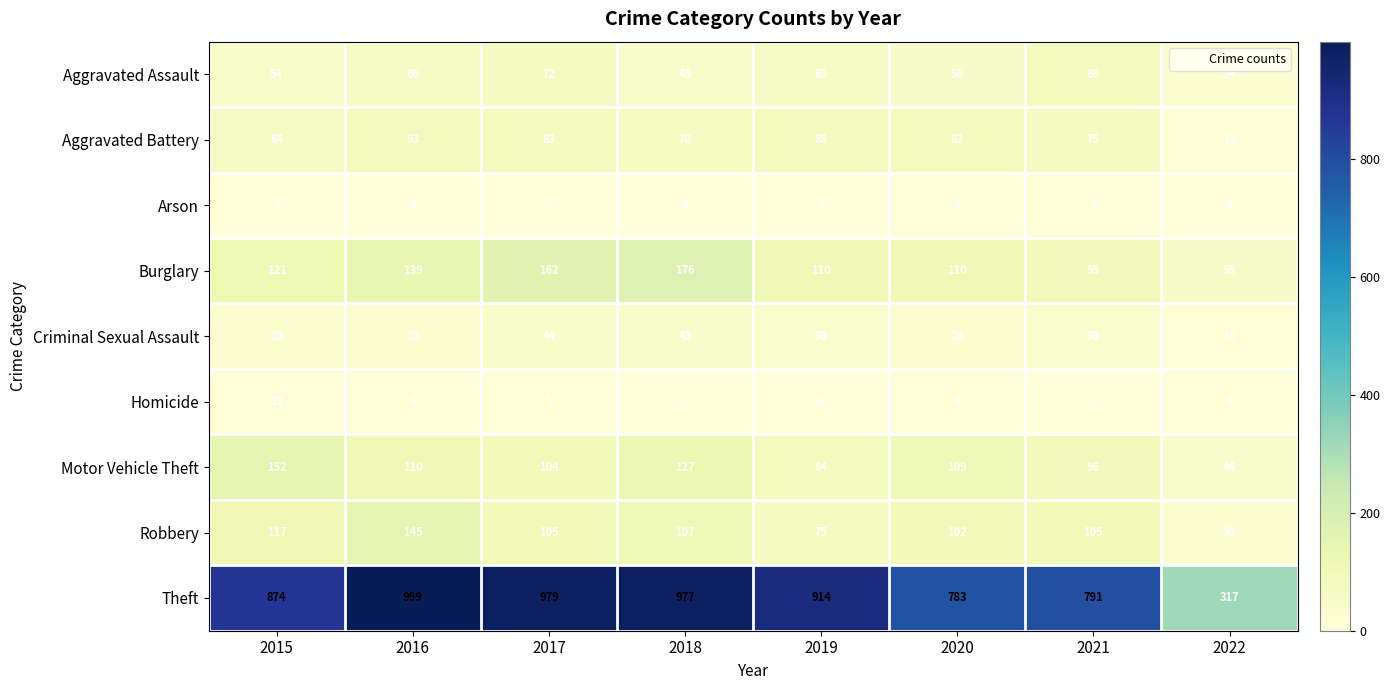

At which category is the sum across all series the highest?

2016